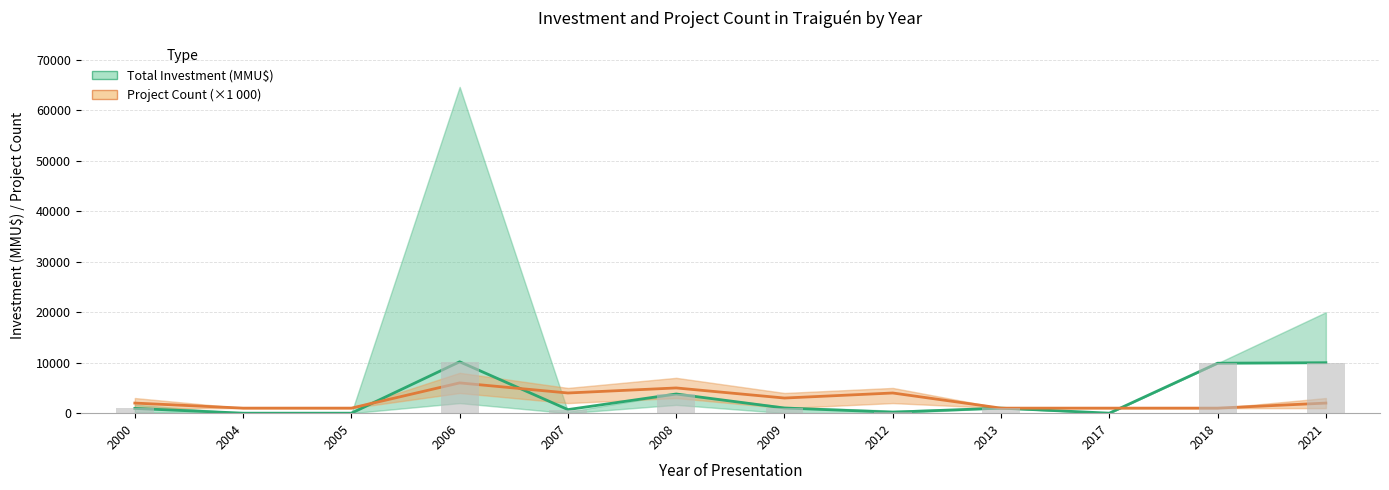

What is the sum of all Total Investment (MMU$) values?

37760